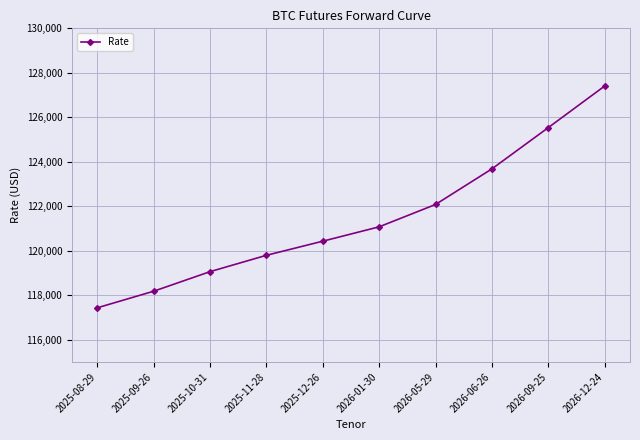

What position from the right is 2025-10-31?

8